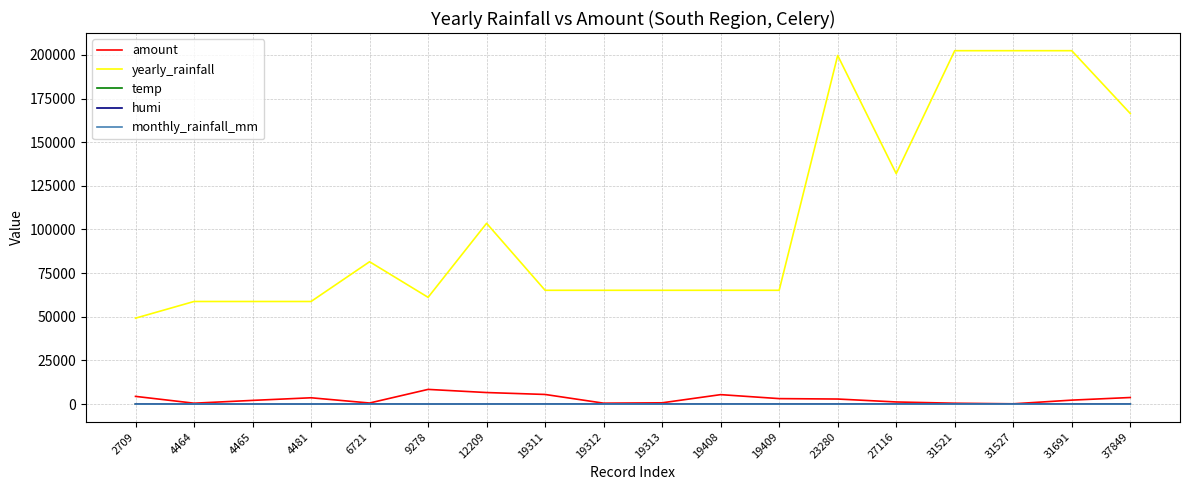

Which series has the widest spread of values?

yearly_rainfall